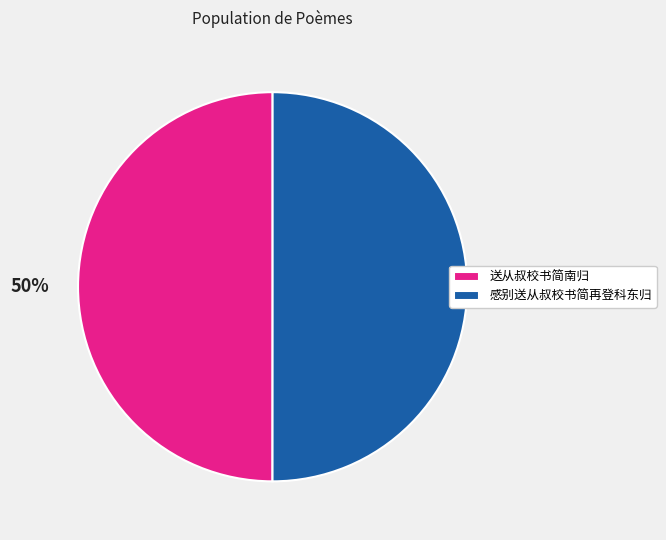

Is the sum of 感别送从叔校书简再登科东归 and 送从叔校书简南归 greater than half?

Yes